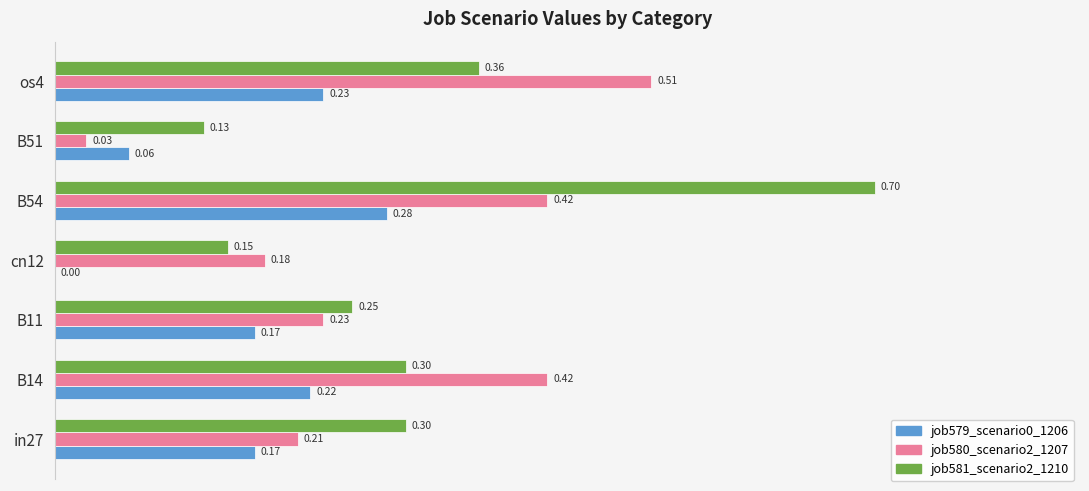

What is the sum of all job579_scenario0_1206 values?

1.1